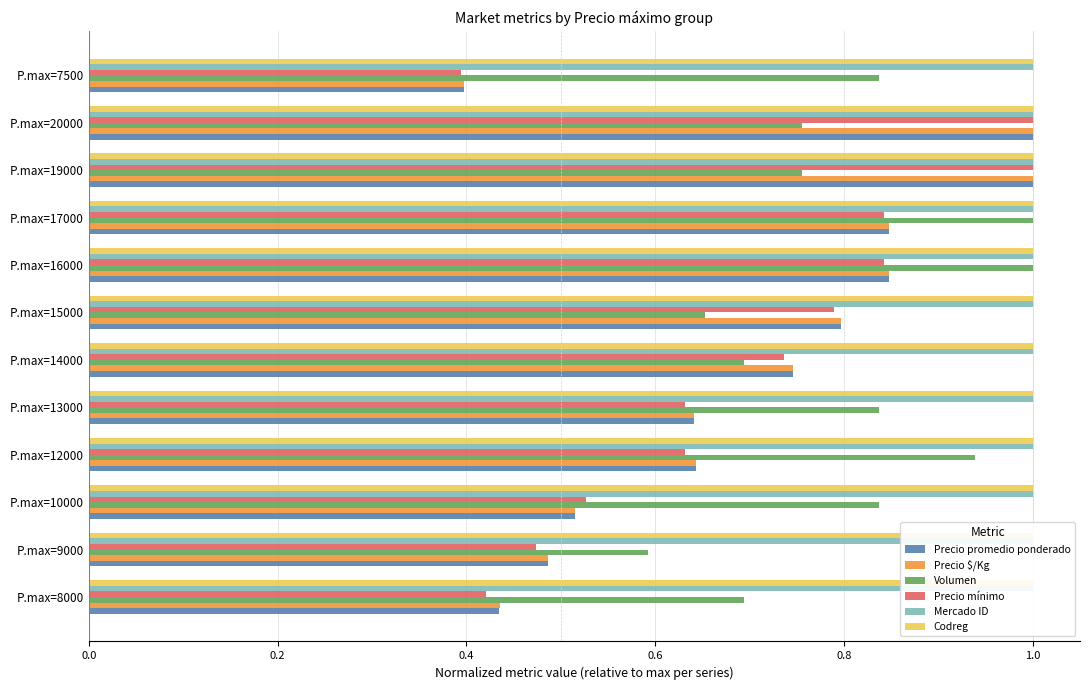

Count the number of categories in the chart.

12